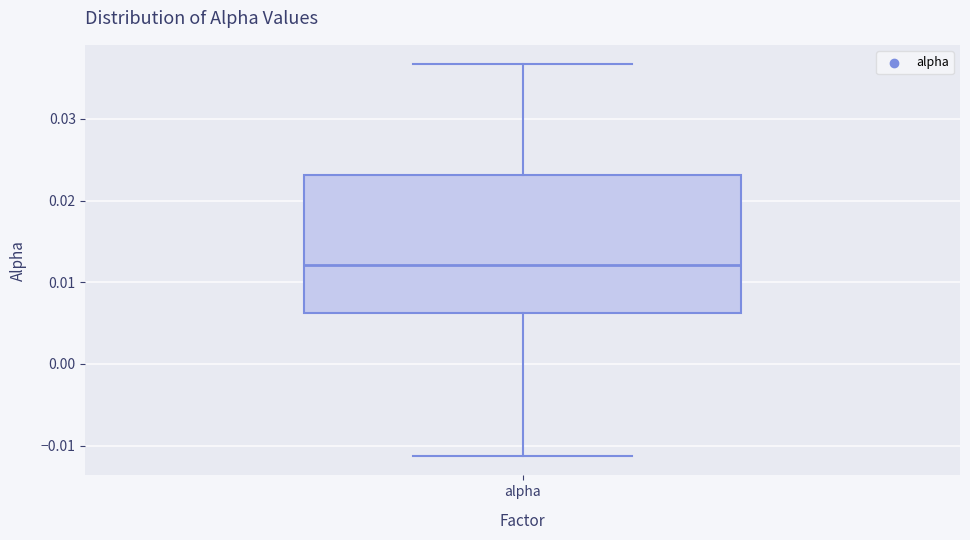

Read this box plot against the y-axis: the position of the median line, the range covered by the box, and the ends of both whiskers. The values are not printed on the chart, so give them approximately, as read against the axis.

median 0.012, box 0.006 to 0.023, whiskers -0.011 to 0.037